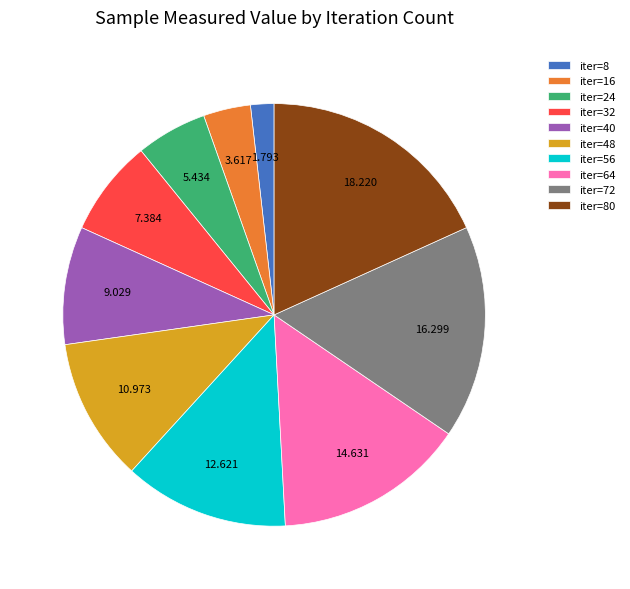

Do iter=56 and iter=48 together represent more than half of the pie?

No